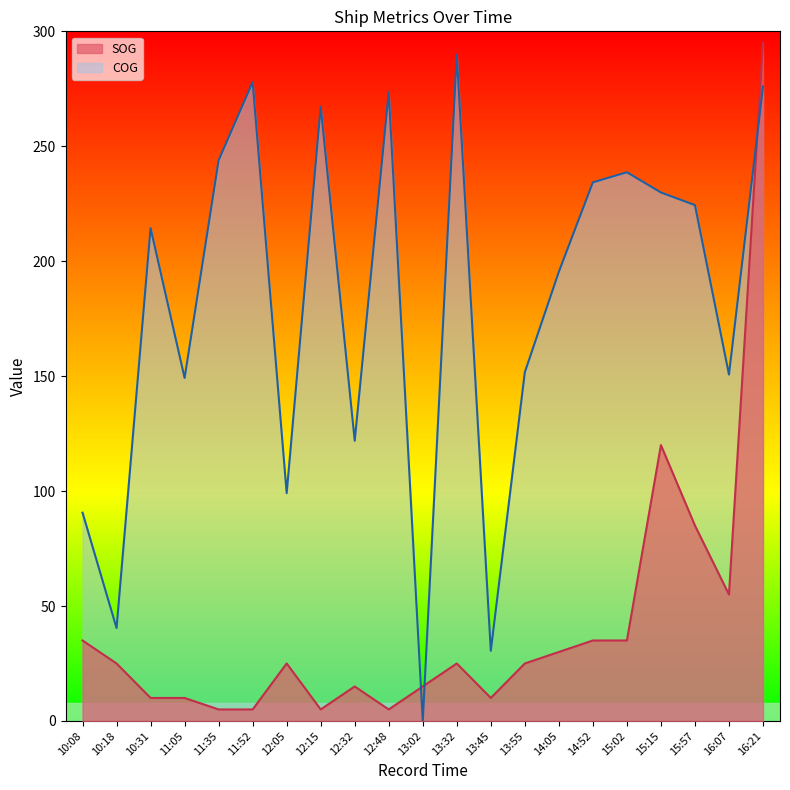

The value of COG at 13:32 is 289.8. True or false?

True